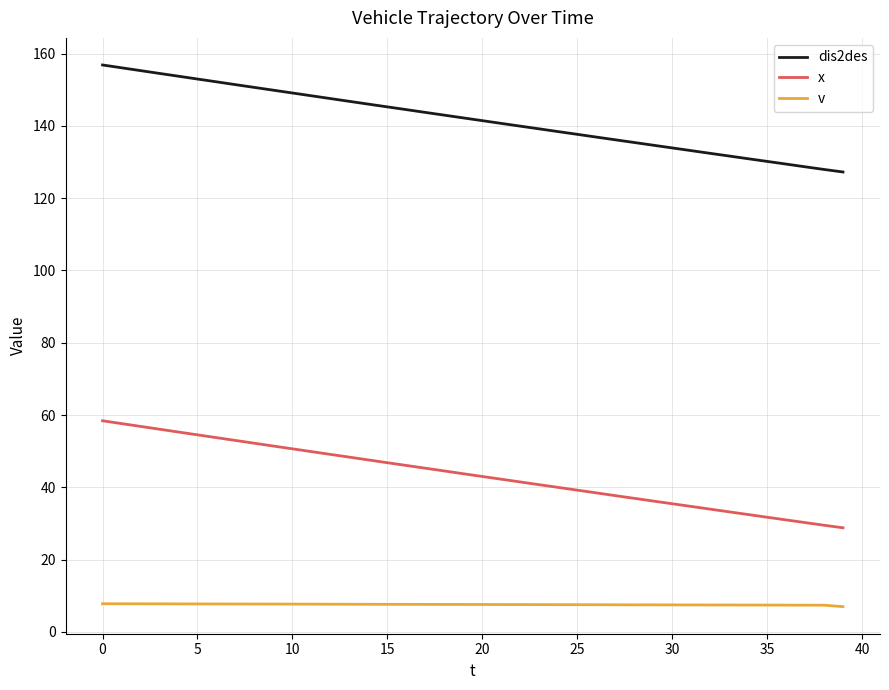

What is the maximum value shown in the chart?

156.8